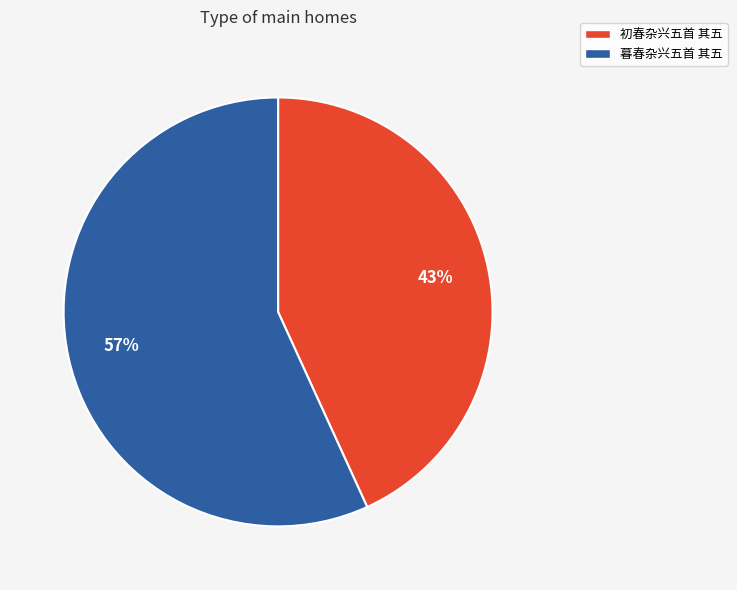

How many segments does this pie chart have?

2